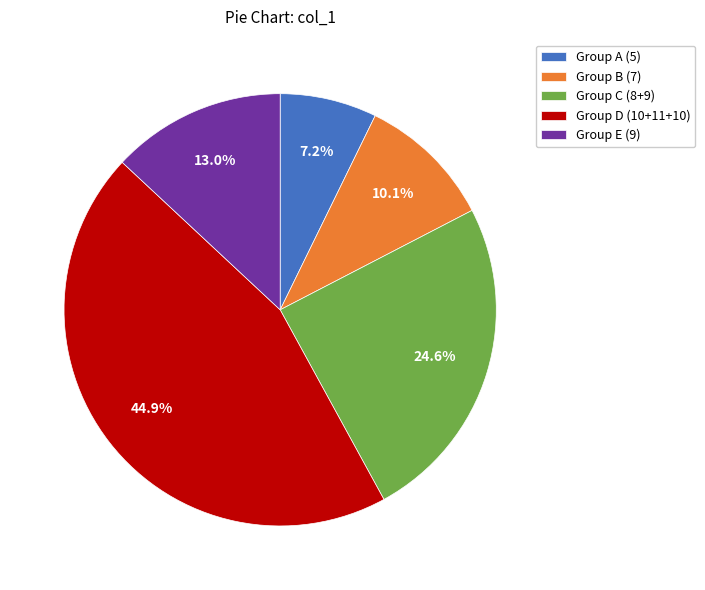

Is there a majority slice in this chart?

No